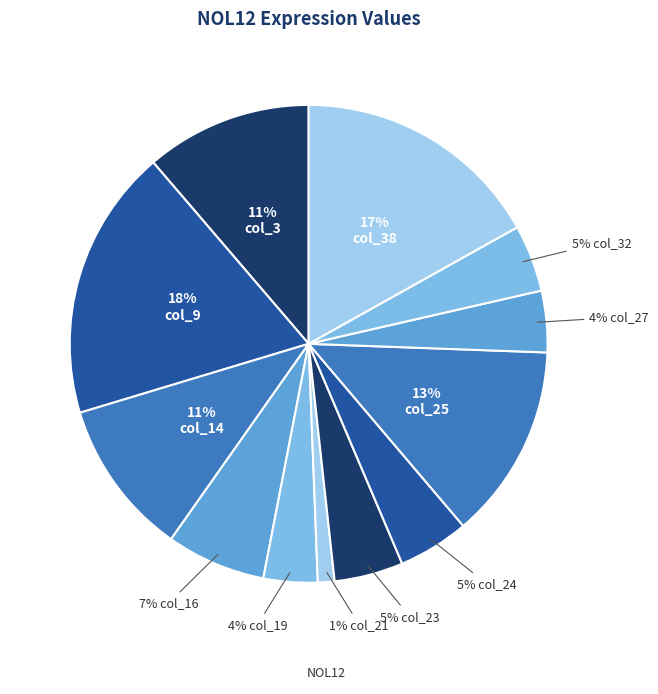

Is there any slice that represents more than half of the pie?

No